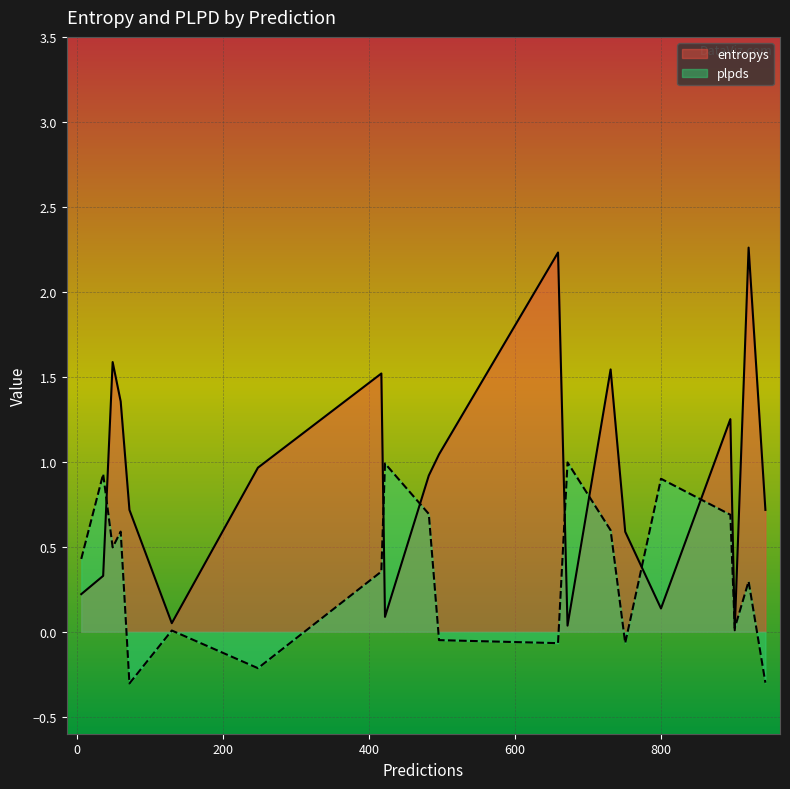

How many interior local valleys does the entropys series have?

5